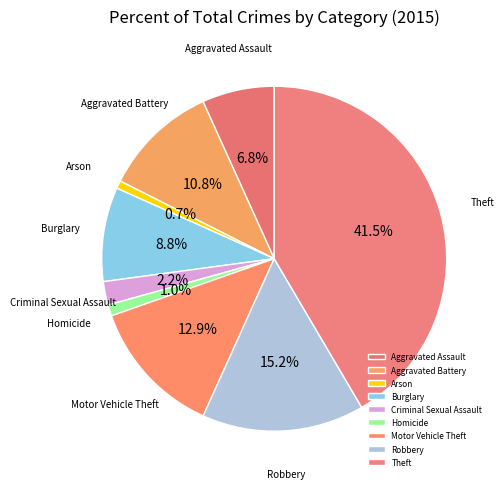

Which slice is the largest?

Theft